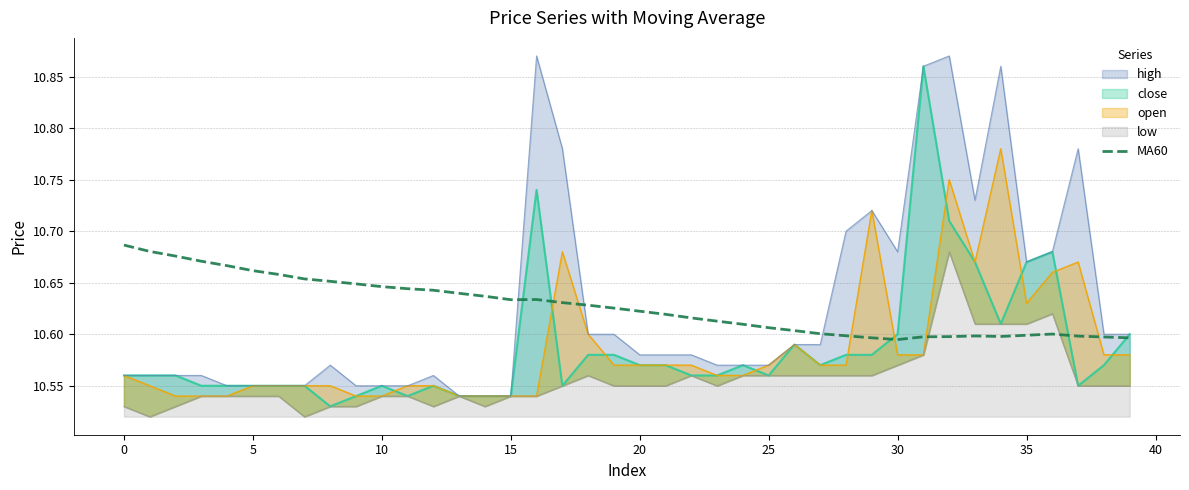

What is the value of the 32nd point from the left?

10.6